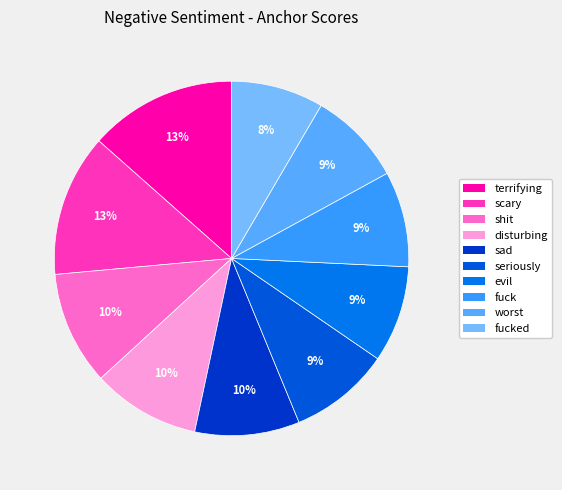

Is shit the majority of the pie?

No